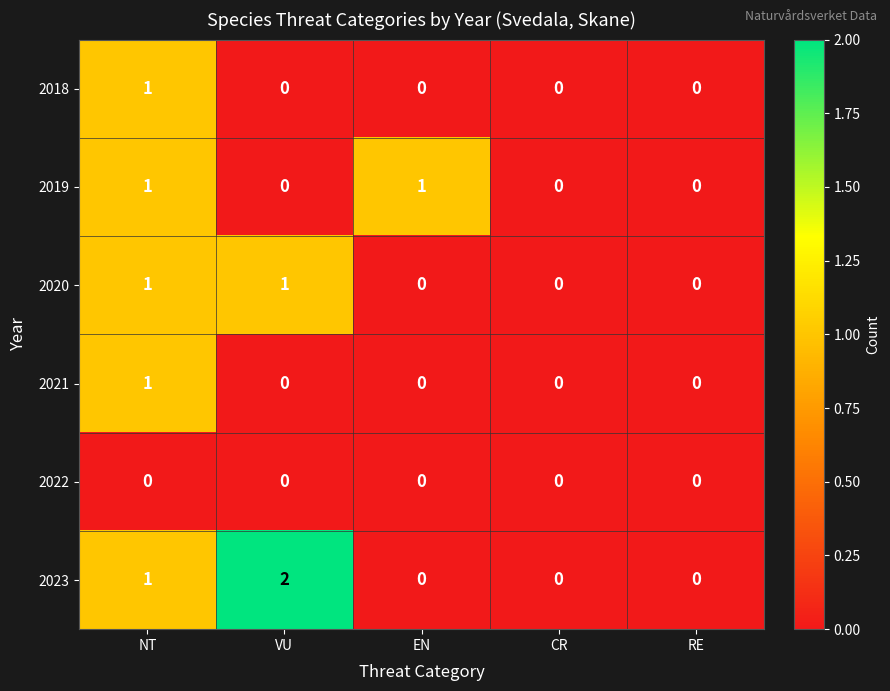

The value of 2018 at EN is 0. True or false?

True